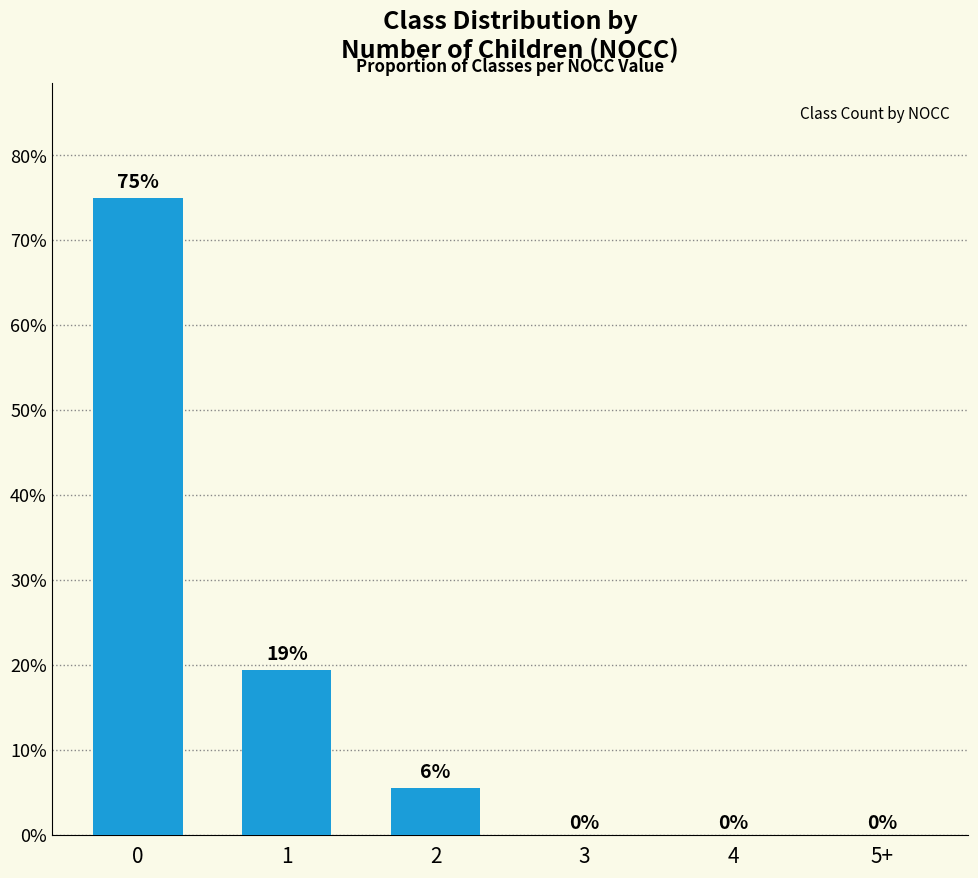

What is the sum of all values?

100.0